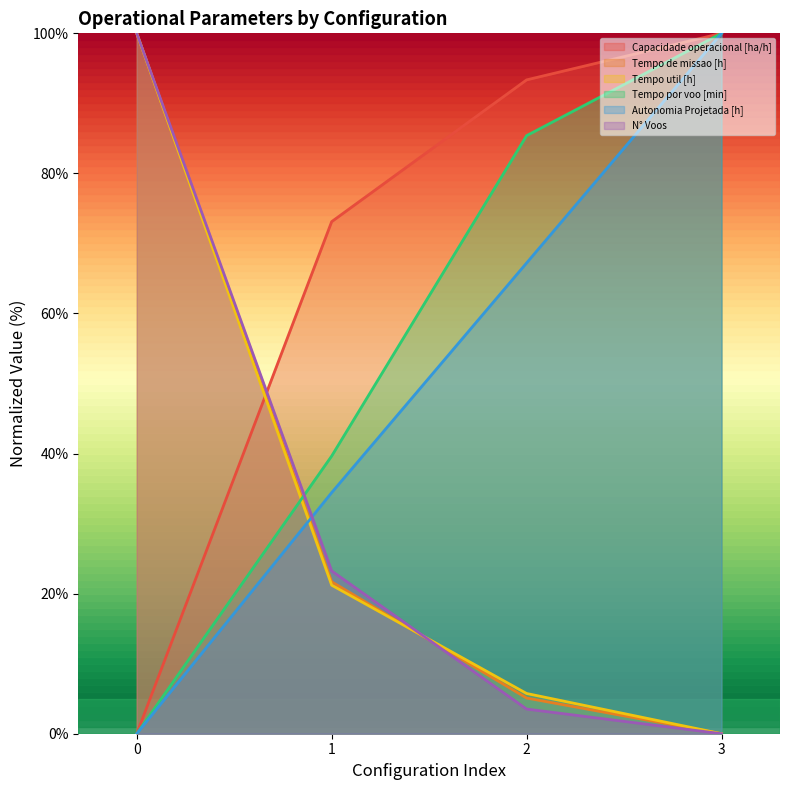

Count the number of categories in the chart.

4